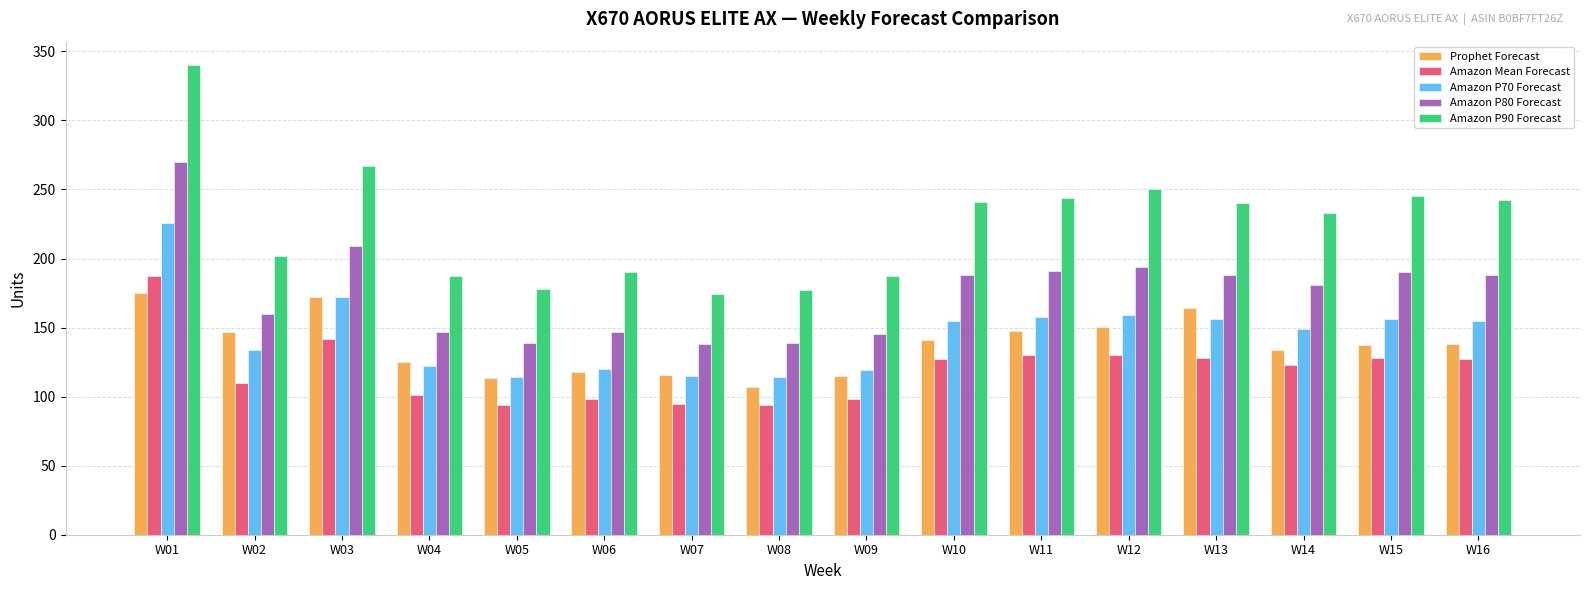

Which series changed the most between W01 and W08?

Amazon P90 Forecast